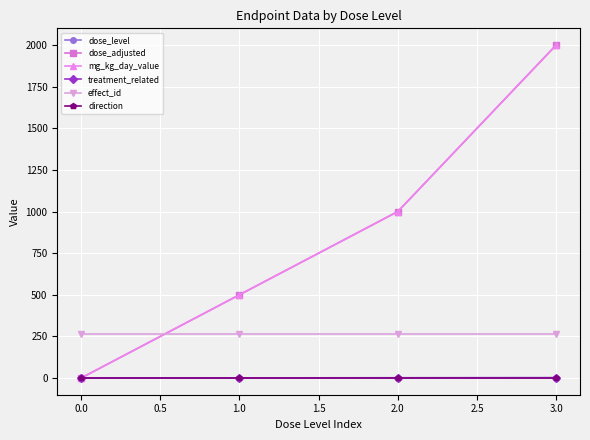

What is the greatest value displayed?

2000